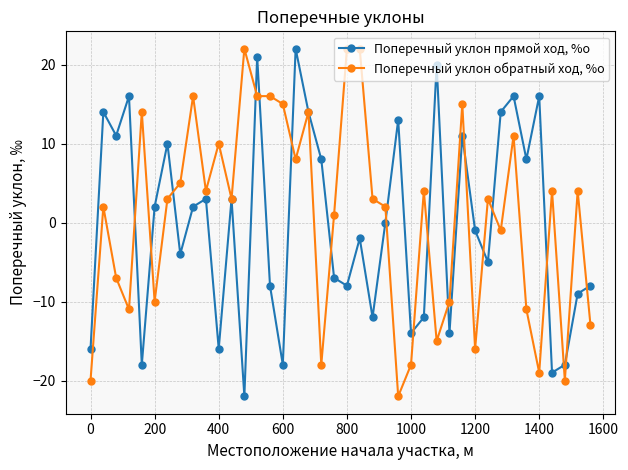

In Поперечный уклон прямой ход, %о, how many points are higher than both neighbors (excluding endpoints)?

13